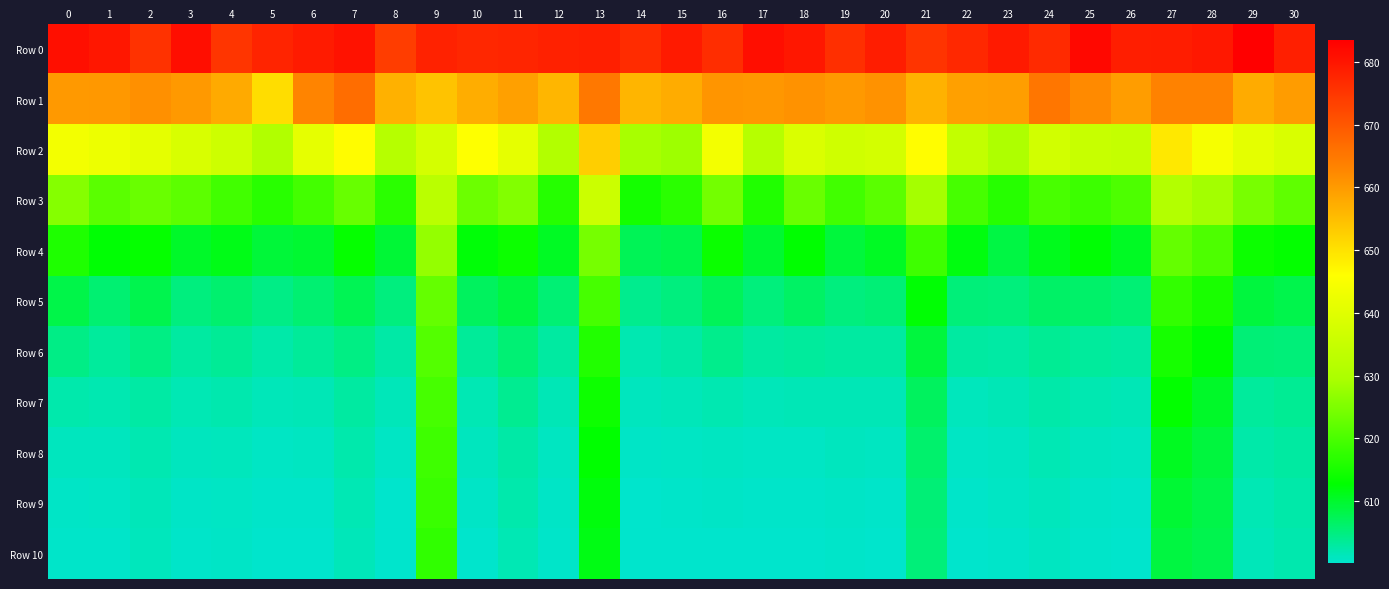

Reading right to left, transcribe all the data shown in this chart.

Row 0: 30=678.4	29=683.4	28=679.6	27=678.9	26=678.6	25=682.0	24=676.8	23=679.3	22=677.2	21=675.4	20=678.7	19=676.0	18=679.8	17=681.1	16=676.4	15=679.3	14=676.5	13=678.5	12=678.3	11=677.6	10=677.3	9=678.1	8=673.9	7=680.6	6=679.1	5=677.8	4=675.2	3=681.0	2=675.7	1=679.8	0=680.9
Row 1: 30=659.7	29=657.7	28=663.4	27=663.4	26=659.7	25=662.1	24=665.3	23=659.5	22=659.2	21=656.6	20=661.0	19=660.1	18=661.0	17=660.3	16=660.7	15=657.5	14=656.2	13=665.0	12=656.1	11=659.1	10=657.4	9=654.2	8=656.8	7=666.6	6=663.2	5=650.6	4=657.7	3=660.0	2=661.4	1=660.2	0=660.1
Row 2: 30=638.6	29=640.8	28=644.4	27=649.1	26=634.5	25=635.1	24=637.1	23=630.2	22=634.1	21=646.1	20=637.5	19=636.7	18=638.9	17=631.9	16=643.8	15=628.2	14=629.2	13=652.8	12=631.1	11=641.3	10=645.7	9=637.7	8=631.8	7=646.3	6=641.1	5=630.8	4=636.2	3=638.5	2=640.9	1=642.5	0=643.6
Row 3: 30=622.1	29=624.6	28=628.7	27=631.2	26=620.3	25=618.7	24=619.8	23=616.5	22=619.6	21=629.0	20=621.5	19=619.1	18=623.0	17=615.9	16=623.9	15=616.8	14=614.7	13=635.8	12=616.4	11=625.4	10=623.4	9=632.7	8=616.9	7=622.8	6=619.3	5=616.8	4=619.2	3=621.7	2=623.0	1=621.6	0=625.8
Row 4: 30=613.1	29=614.0	28=620.3	27=622.6	26=610.6	25=612.5	24=611.0	23=608.6	22=611.8	21=618.8	20=610.5	19=609.1	18=612.6	17=609.7	16=613.7	15=608.1	14=607.4	13=624.3	12=610.5	11=614.0	10=612.3	9=627.2	8=609.4	7=613.2	6=609.8	5=609.2	4=611.3	3=610.1	2=613.3	1=612.5	0=615.7
Row 5: 30=608.0	29=608.9	28=615.2	27=617.7	26=605.6	25=606.2	24=606.4	23=605.1	22=605.4	21=612.4	20=605.5	19=605.0	18=606.6	17=605.2	16=607.3	15=605.0	14=604.0	13=619.6	12=605.7	11=608.8	10=606.9	9=622.6	8=604.9	7=607.5	6=605.8	5=604.4	4=605.9	3=605.0	2=607.9	1=605.8	0=608.3
Row 6: 30=605.3	29=605.5	28=612.4	27=614.9	26=602.9	25=603.2	24=603.7	23=602.7	22=602.9	21=608.8	20=602.9	19=602.8	18=603.2	17=602.9	16=604.3	15=602.6	14=602.0	13=616.1	12=602.8	11=605.7	10=603.3	9=620.9	8=602.5	7=604.7	6=603.3	5=602.4	4=603.6	3=602.8	2=604.6	1=603.2	0=604.5
Row 7: 30=603.7	29=603.3	28=610.2	27=612.9	26=601.5	25=601.9	24=602.4	23=601.6	22=601.3	21=607.0	20=601.6	19=601.6	18=601.5	17=601.5	16=601.9	15=601.5	14=601.2	13=614.1	12=601.6	11=603.9	10=601.8	9=619.7	8=601.4	7=602.9	6=601.6	5=601.4	4=602.0	3=601.7	2=602.8	1=601.8	0=602.3
Row 8: 30=602.9	29=602.4	28=608.9	27=610.7	26=600.9	25=601.0	24=601.7	23=601.0	22=600.7	21=606.1	20=601.0	19=601.0	18=600.8	17=600.8	16=601.0	15=600.7	14=600.6	13=612.8	12=600.9	11=602.6	10=601.0	9=618.9	8=600.7	7=602.3	6=600.9	5=600.8	4=601.2	3=601.1	2=601.9	1=601.2	0=601.2
Row 9: 30=602.4	29=601.8	28=608.2	27=609.5	26=600.4	25=600.6	24=601.2	23=600.7	22=600.4	21=605.5	20=600.5	19=600.6	18=600.4	17=600.4	16=600.5	15=600.4	14=600.3	13=612.0	12=600.6	11=602.2	10=600.6	9=618.4	8=600.3	7=601.8	6=600.5	5=600.5	4=600.8	3=600.6	2=601.5	1=600.7	0=600.6
Row 10: 30=602.1	29=601.4	28=607.9	27=608.7	26=600.2	25=600.4	24=600.9	23=600.5	22=600.2	21=605.2	20=600.3	19=600.5	18=600.2	17=600.2	16=600.3	15=600.2	14=600.2	13=611.5	12=600.4	11=601.8	10=600.3	9=617.5	8=600.2	7=601.4	6=600.2	5=600.3	4=600.6	3=600.4	2=601.2	1=600.5	0=600.4